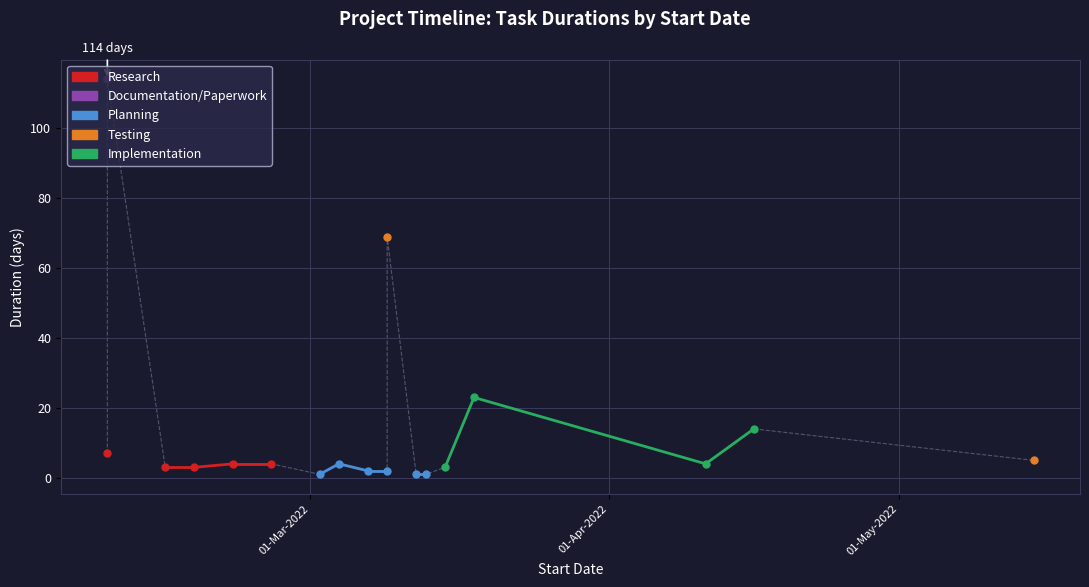

Is it true that the value at External Testing is 5?

True